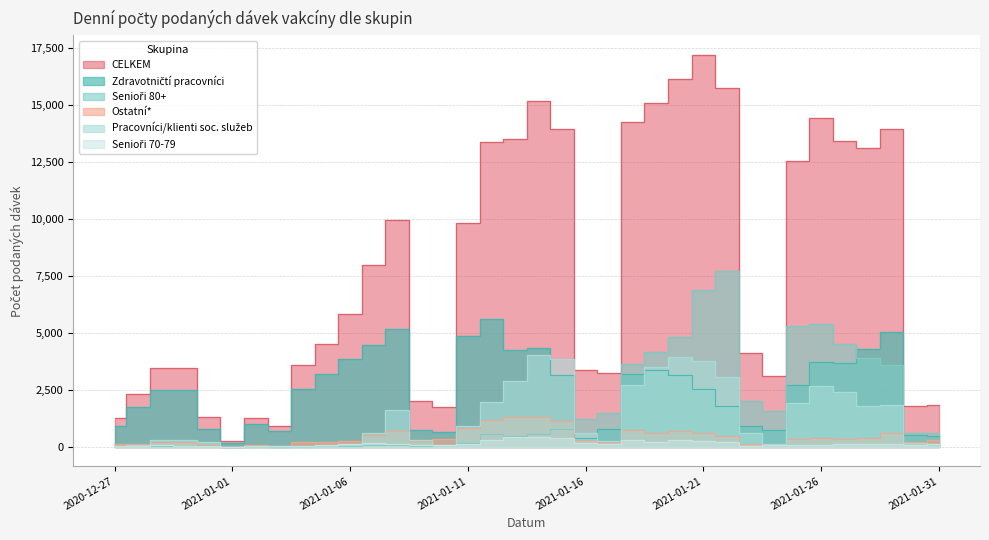

What position from the left is 2021-01-06?

11